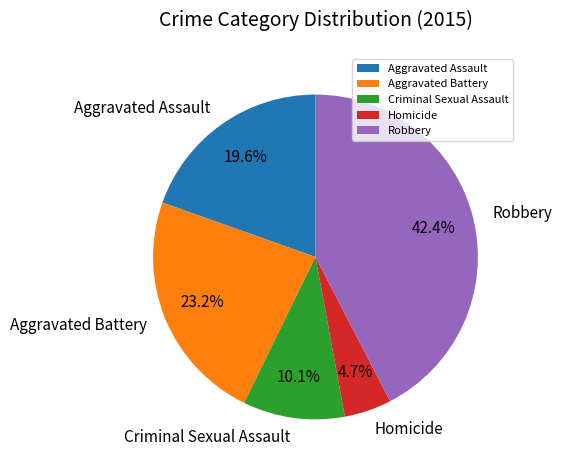

Rank the categories by value from lowest to highest.

Homicide, Criminal Sexual Assault, Aggravated Assault, Aggravated Battery, Robbery